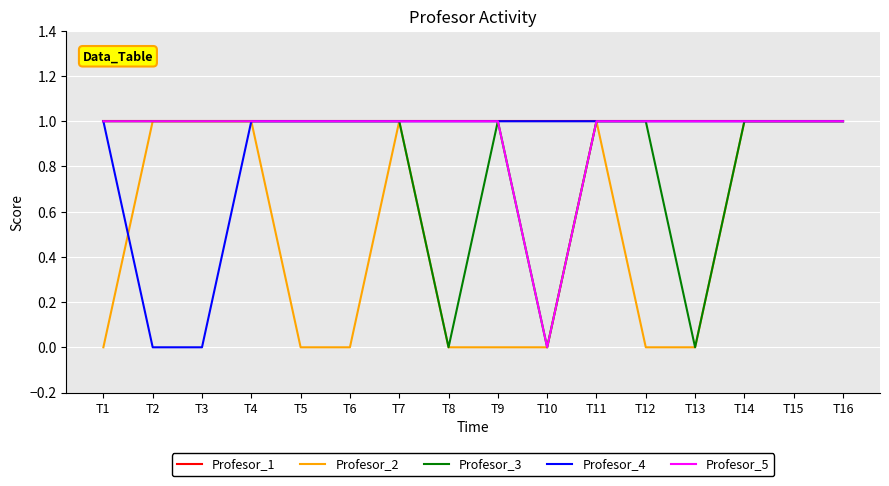

Which series changed the most between T1 and T4?

Profesor_2